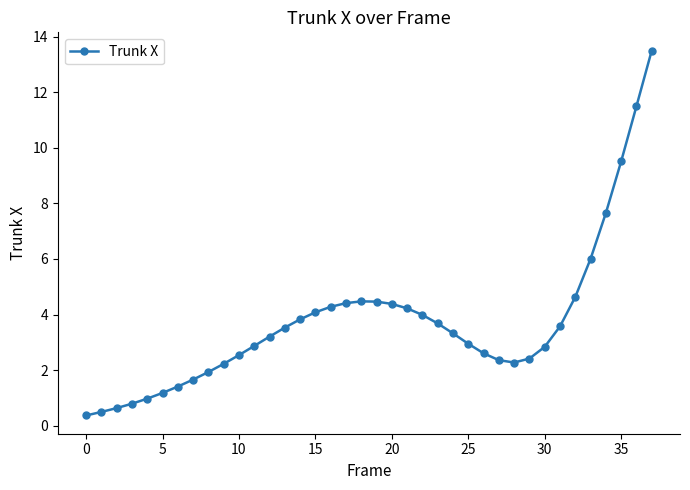

How many series are shown in this chart?

1